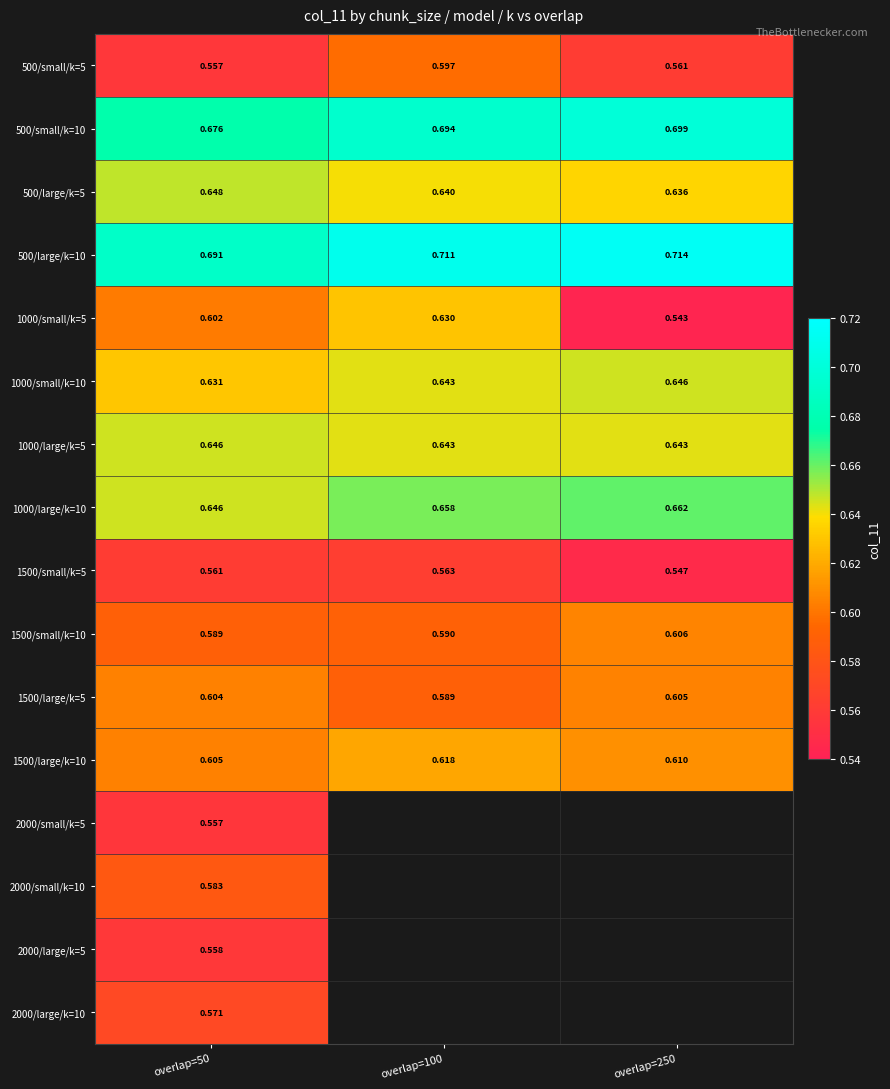

Which label corresponds to the largest value in the chart?

overlap=250